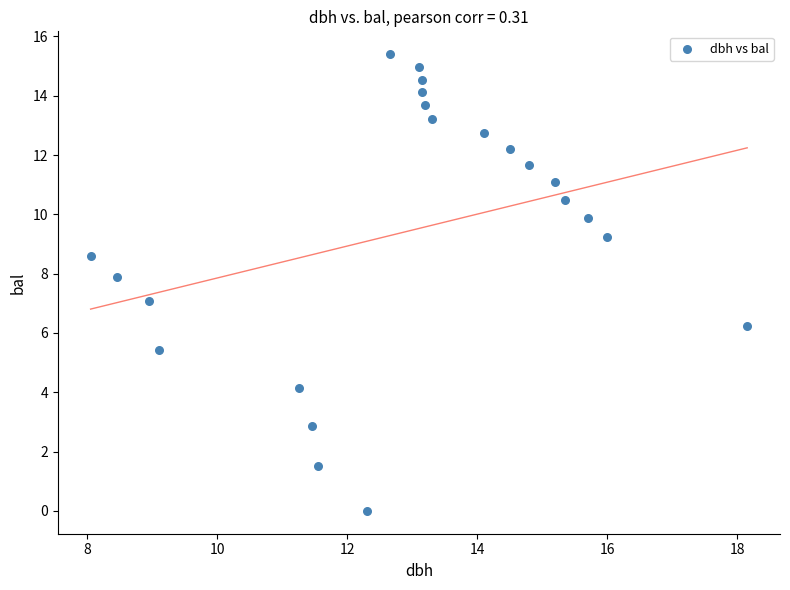

What is the range of Y values (max minus min)?

15.4